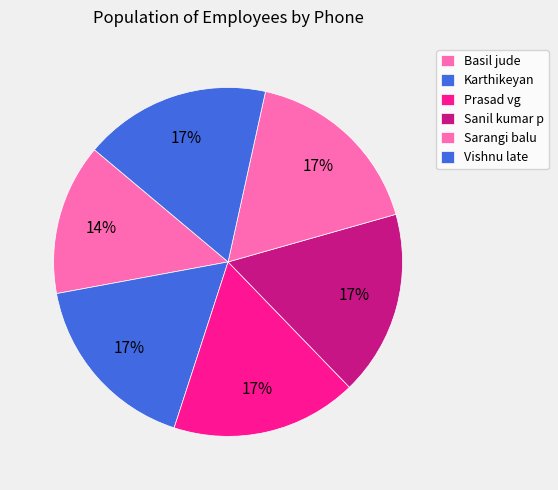

Is it true that Karthikeyan is 17% of the pie?

True